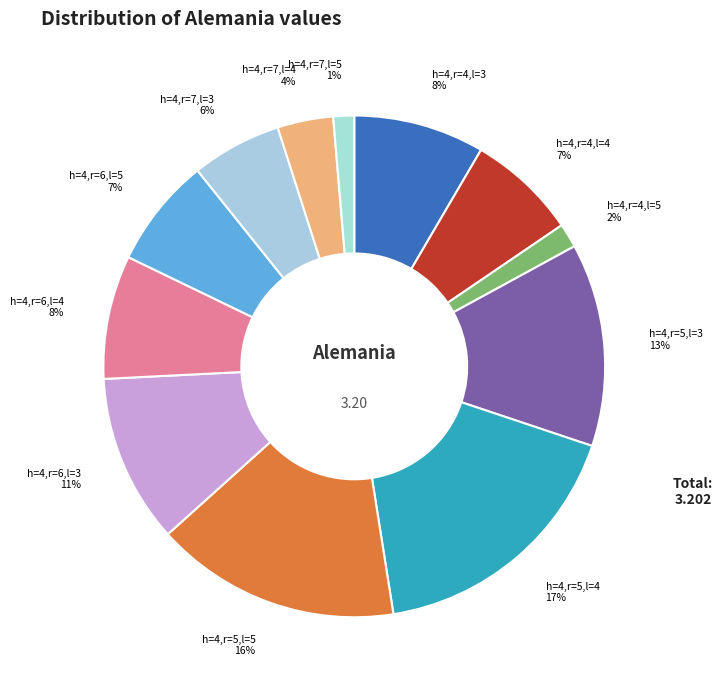

Does any single category account for the majority?

No